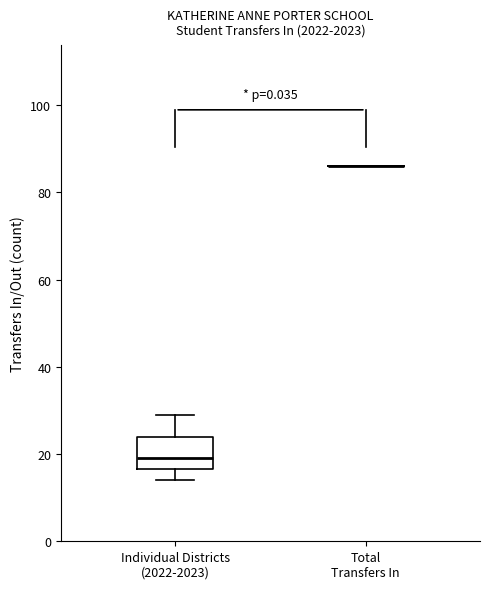

Reading left to right, transcribe this box plot: for each box, give where its median line is, the range the box spans, and where its two whiskers end, as read against the y-axis. The values are not printed on the chart, so give them approximately, as read against the axis.

Individual Districts (2022-2023): median 20, box 16 to 24, whiskers 14 to 30
Total Transfers In: box collapsed to a line at 86, whiskers 86 to 86